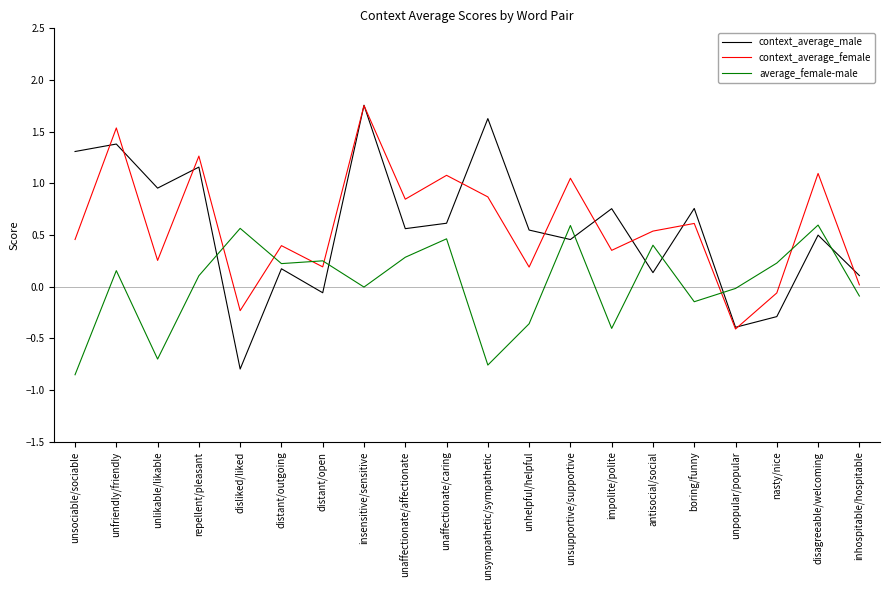

Which category has the highest value across all series?

insensitive/sensitive